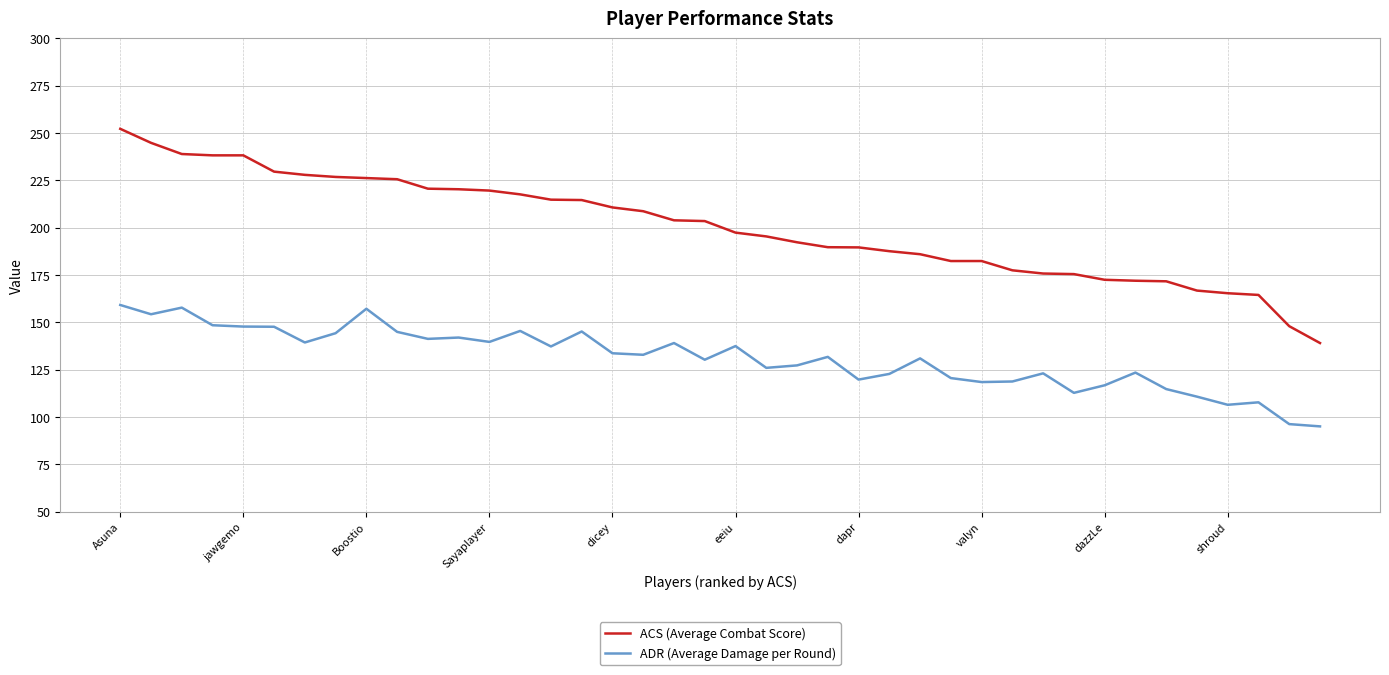

What is the greatest value displayed?

252.2